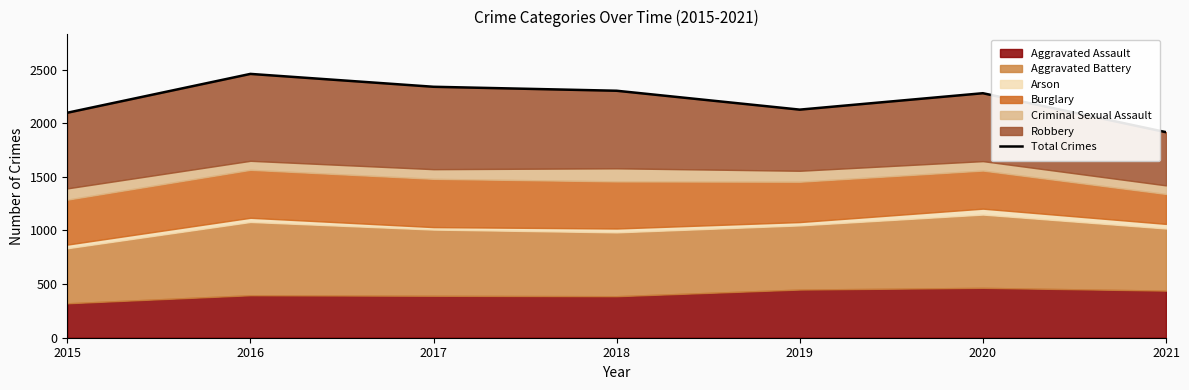

Does the chart have visible grid lines?

No